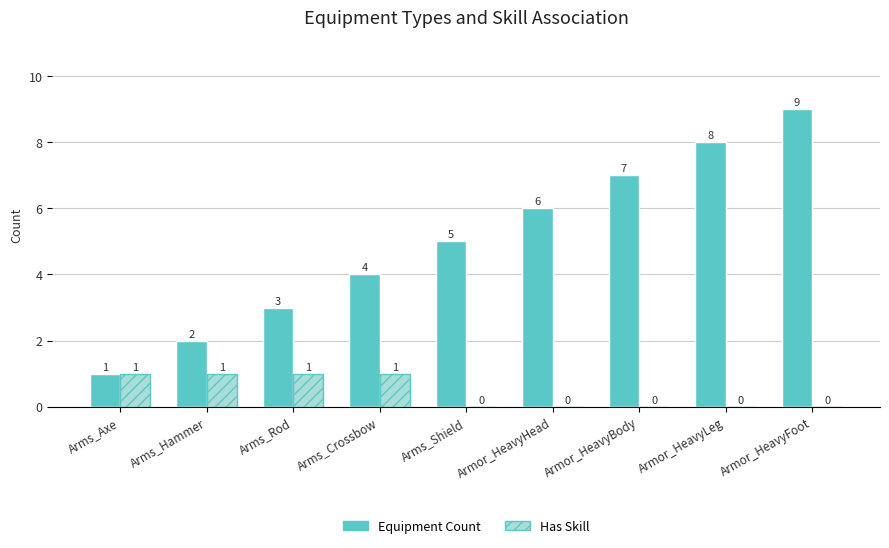

What is the average value of the Equipment Count series?

5